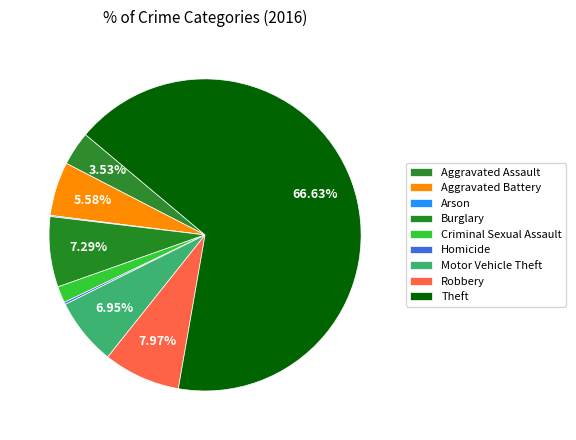

Rank the categories by value from lowest to highest.

Arson, Homicide, Criminal Sexual Assault, Aggravated Assault, Aggravated Battery, Motor Vehicle Theft, Burglary, Robbery, Theft